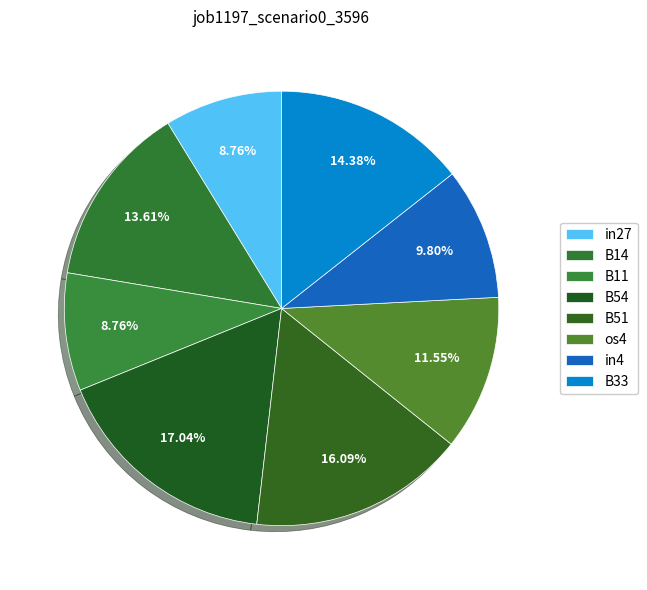

True or false: B33 accounts for 5% of the total.

False